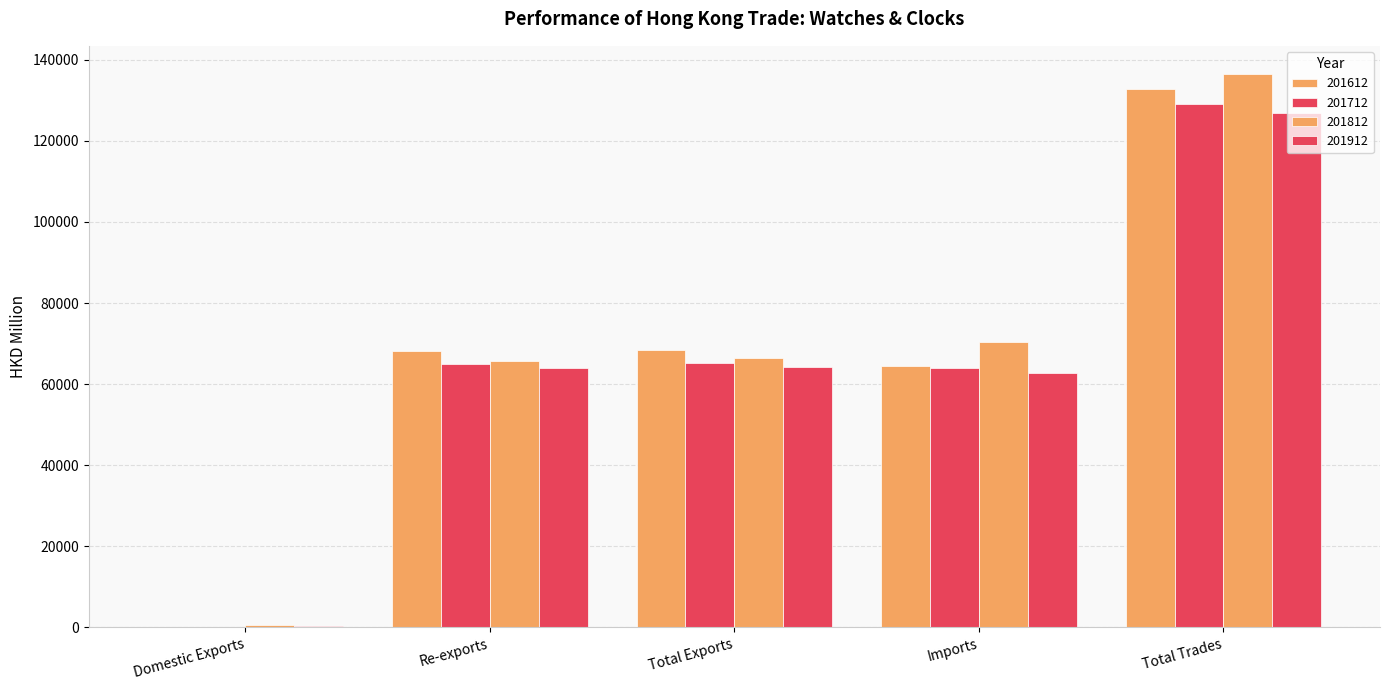

Reading right to left, what are all the values shown in this chart?

201612: 132799.3	64379.0	68420.4	68238.5	181.9
201712: 129183.0	63972.8	65210.2	65033.4	176.8
201812: 136618.6	70287.4	66331.2	65738.9	592.3
201912: 127001.1	62777.7	64223.4	63855.8	367.6